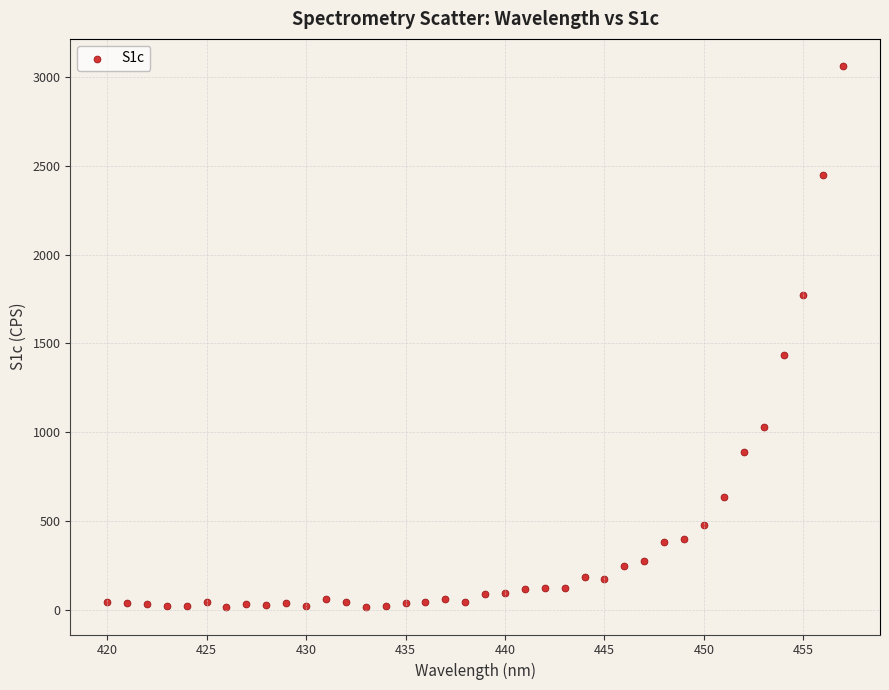

What Y value in the scatter plot is closest to 1538?

1435.6